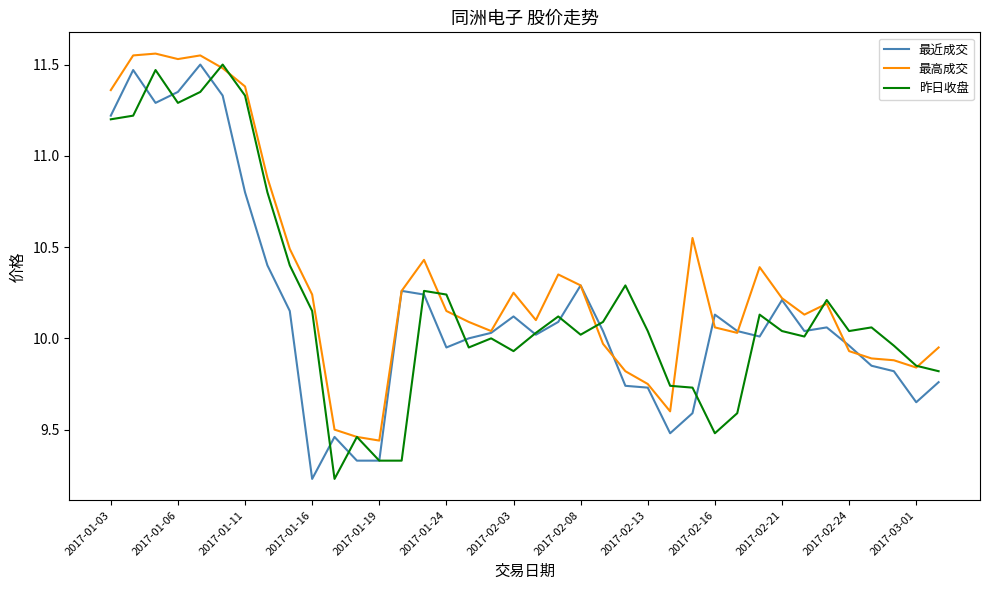

What are all the series names shown in the legend?

最近成交, 最高成交, 昨日收盘